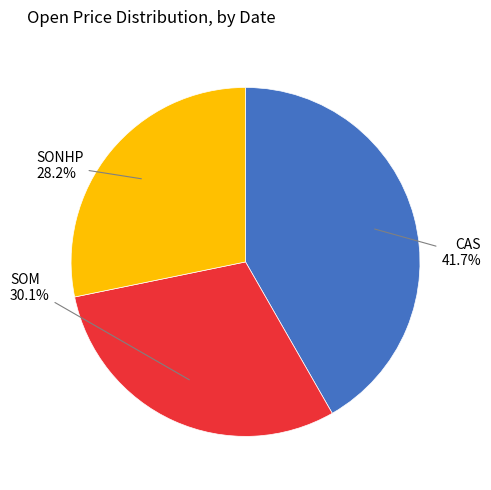

Does any single category account for the majority?

No